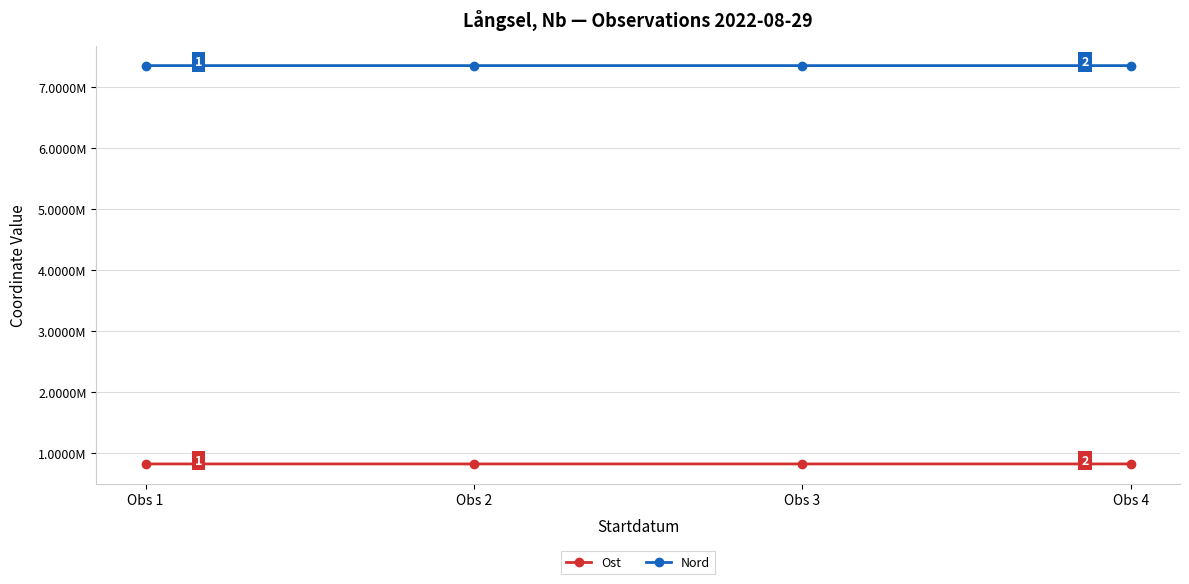

Which series has the largest range (max minus min)?

Nord